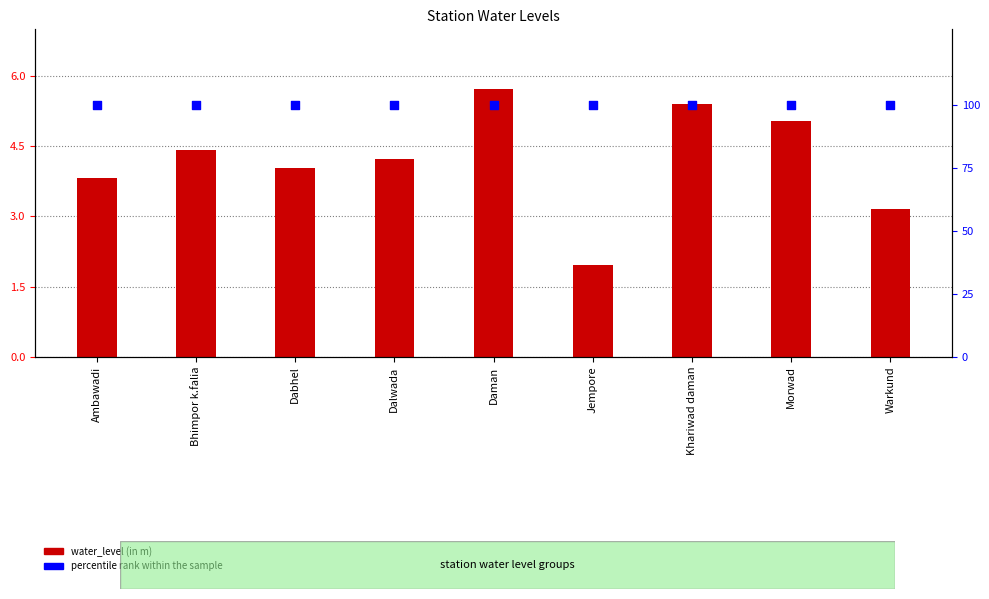

Which series has the largest total across all categories?

percentile rank within the sample